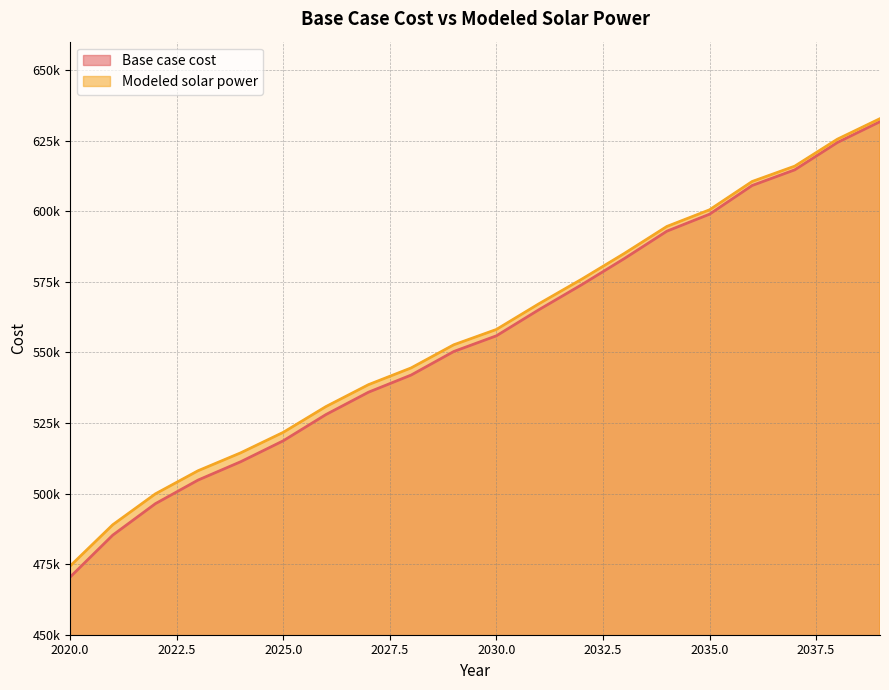

Between 2036 and 2028, which is larger?

2036